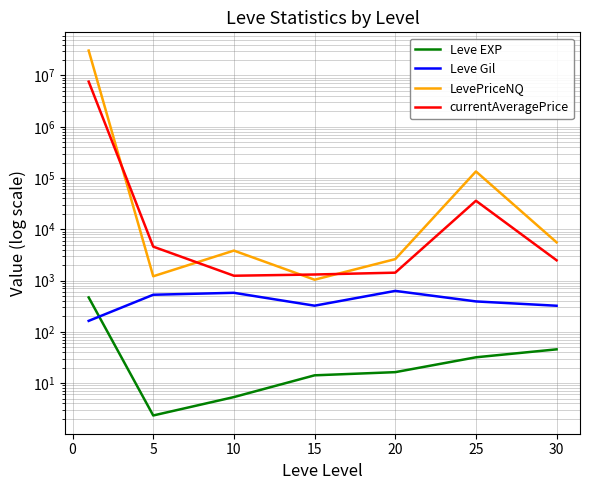

Is it true that LevePriceNQ equals 259.7 at 15?

False